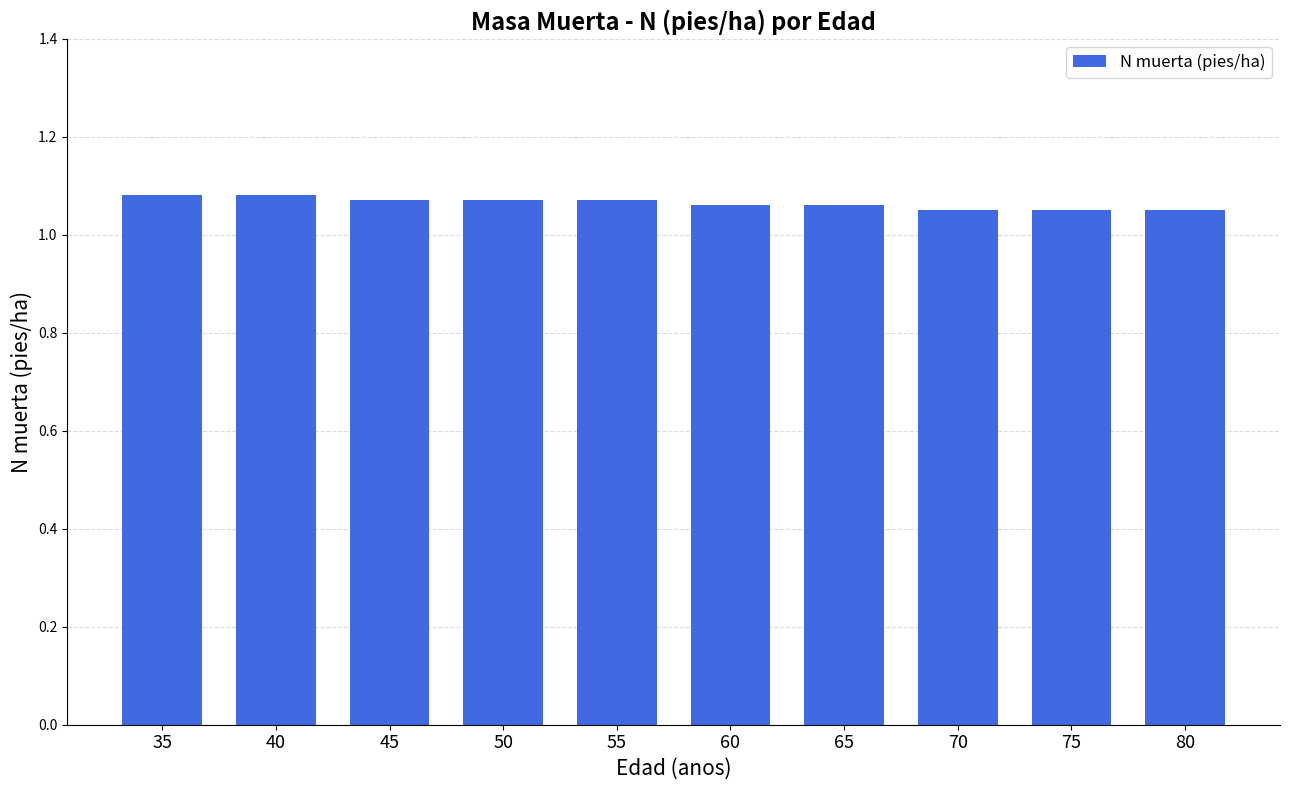

Is it true that the value at 60 is 1.5?

False